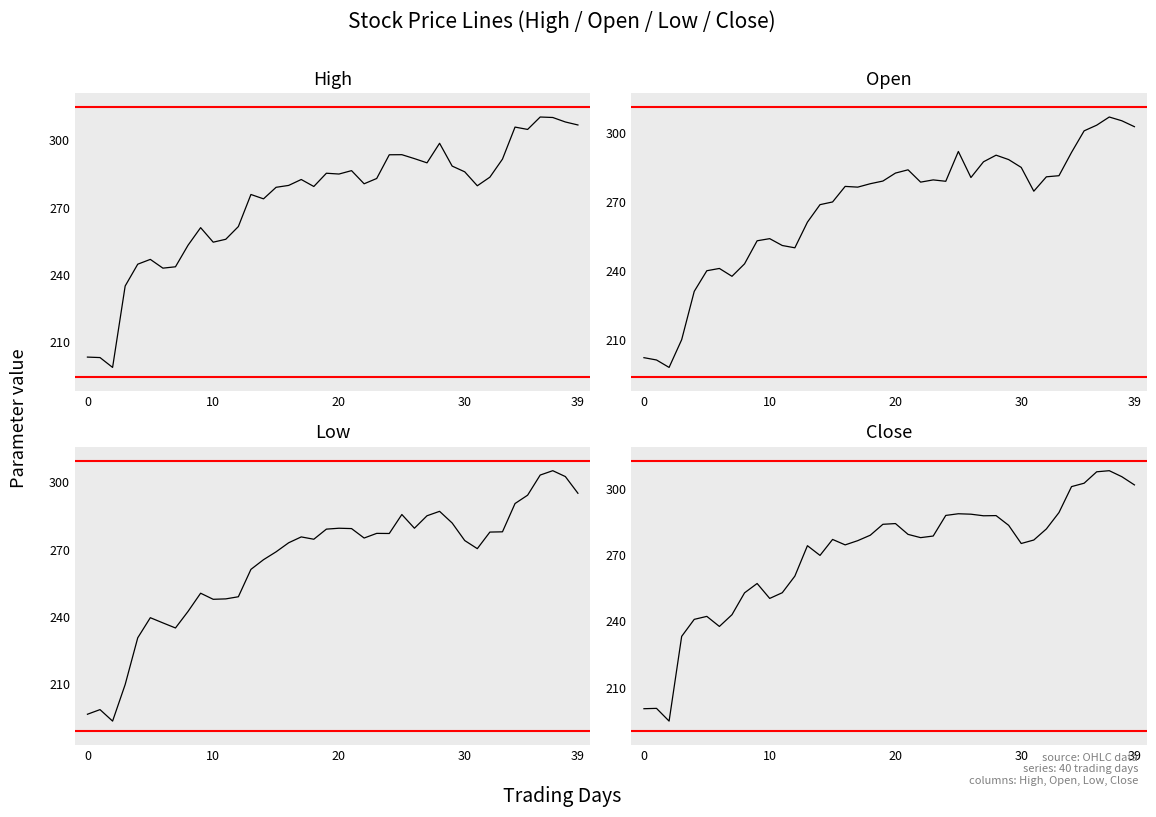

At which label does Close first exceed 278?

18